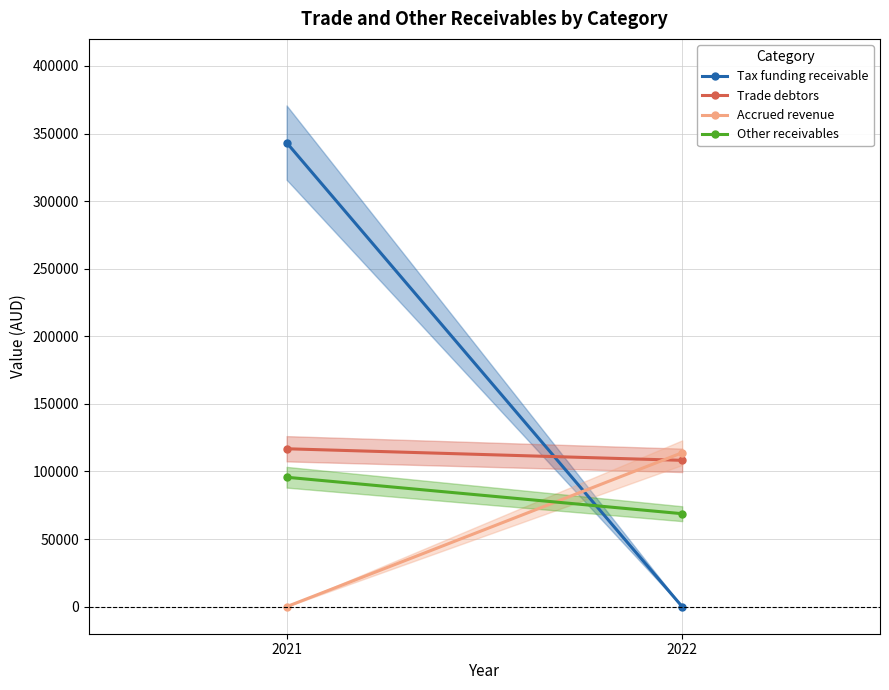

What is the difference between the Accrued revenue values at 2021 and 2022?

113896